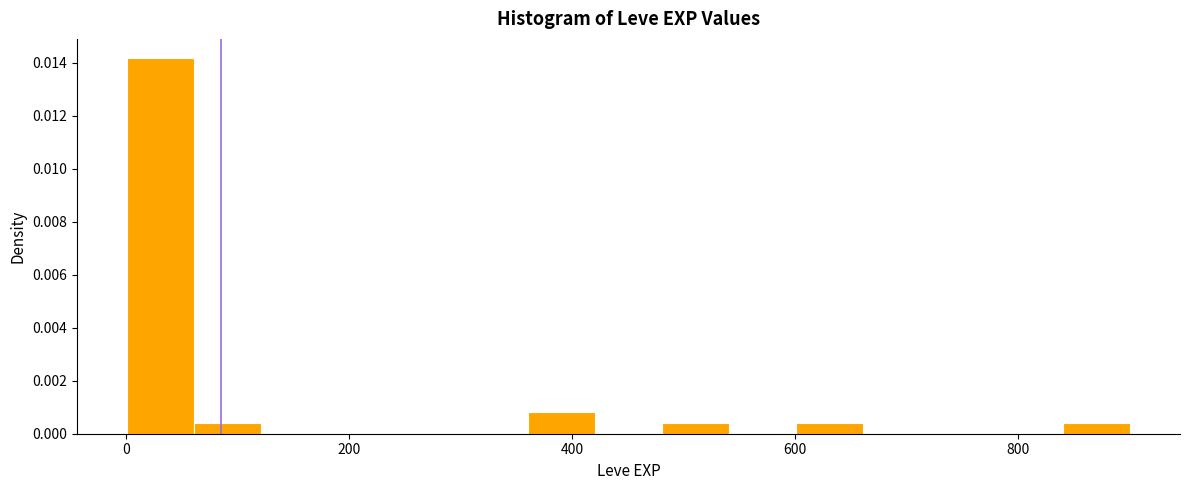

Read against the x-axis, roughly where is the centre of the tallest bar?

40